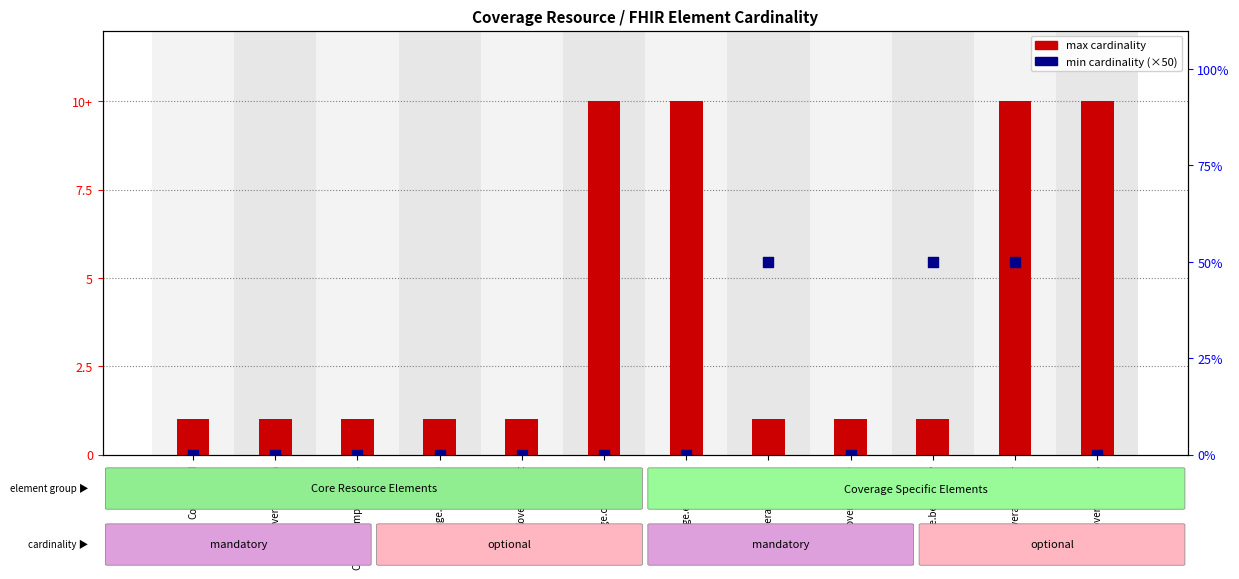

What are all the series names shown in the legend?

max cardinality, min cardinality (×50)